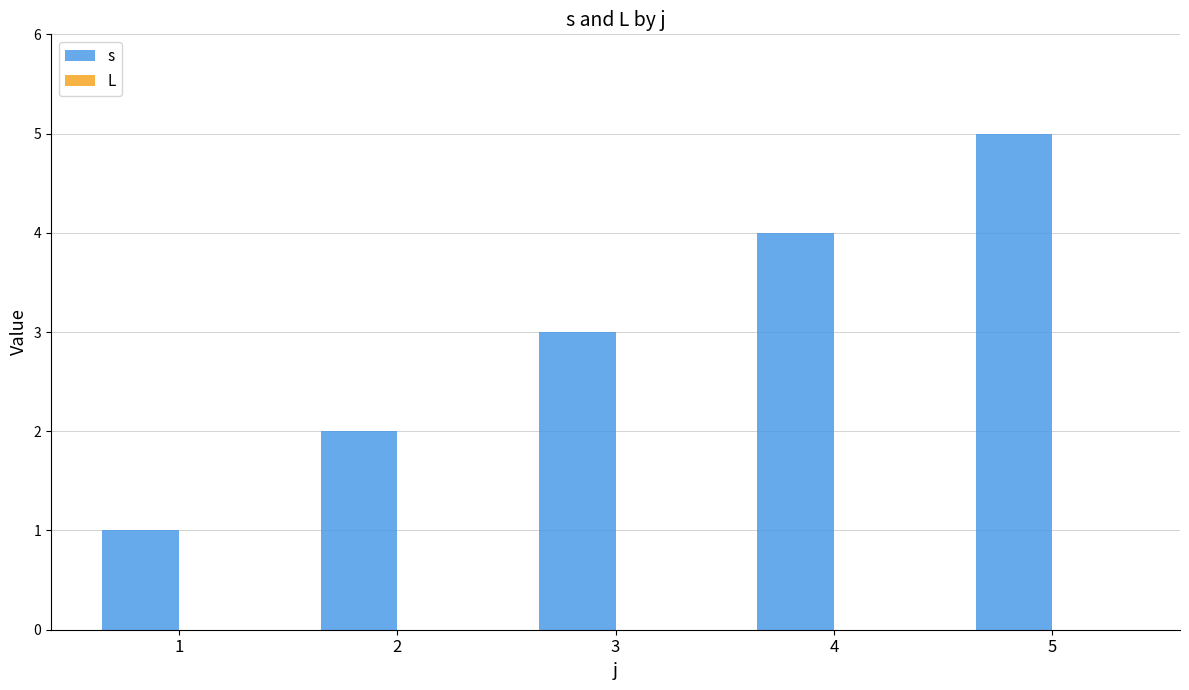

How many bars are there in total?

5